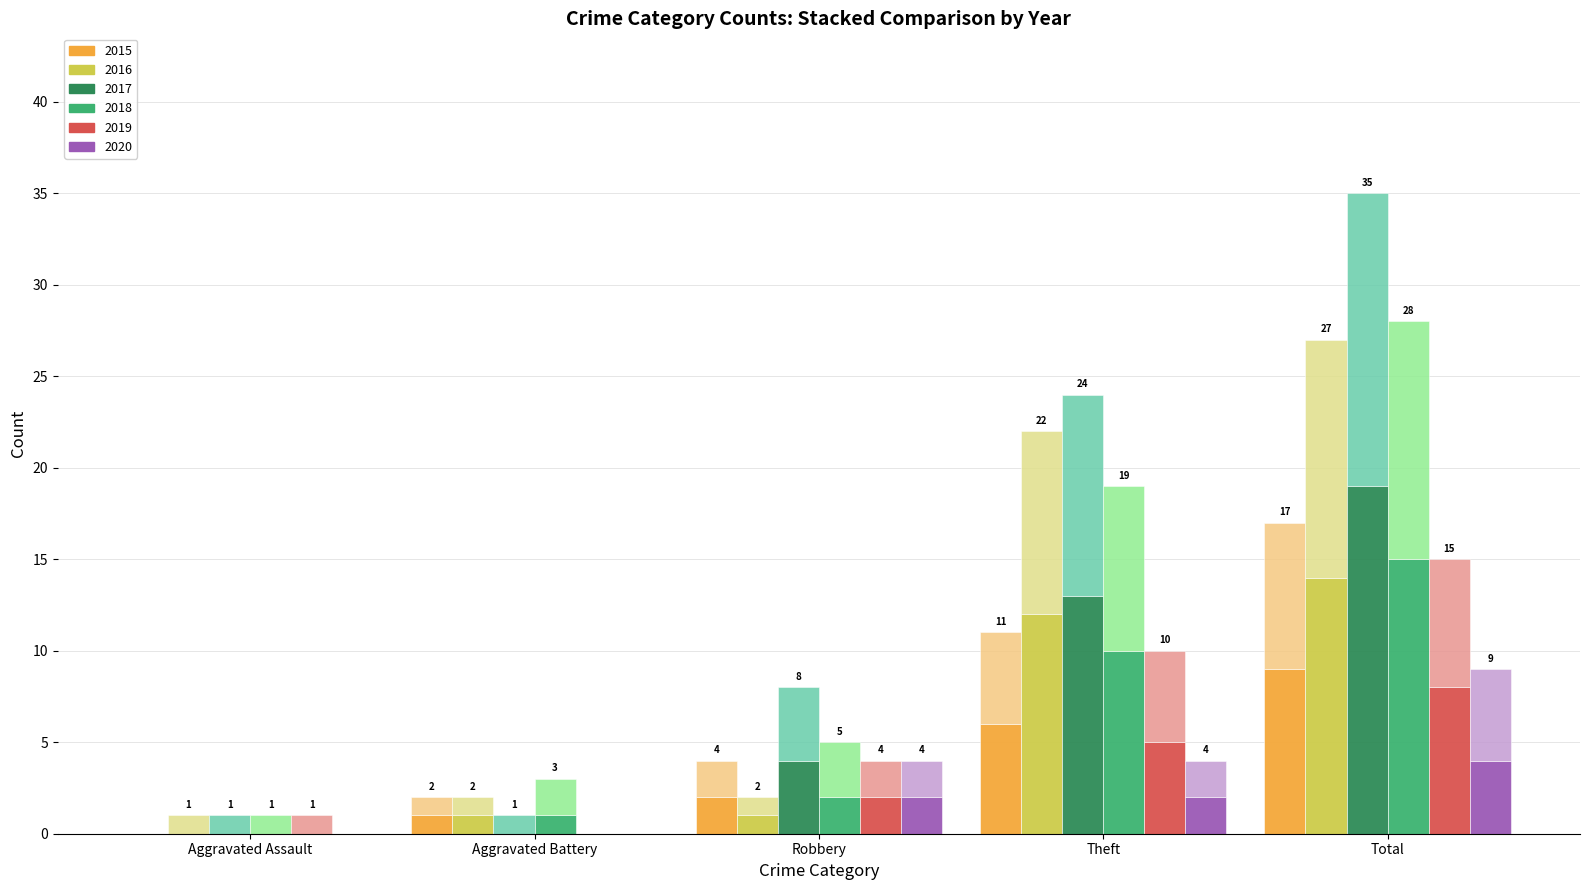

What is the label of the 3rd bar from the left?

Robbery